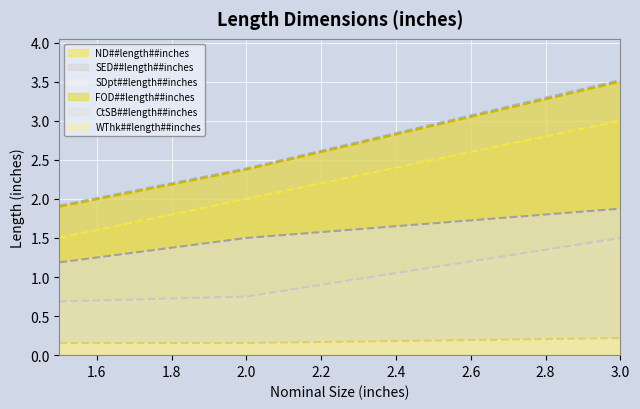

What is the value of the SDpt##length##inches point at the 2nd from the left?

0.8